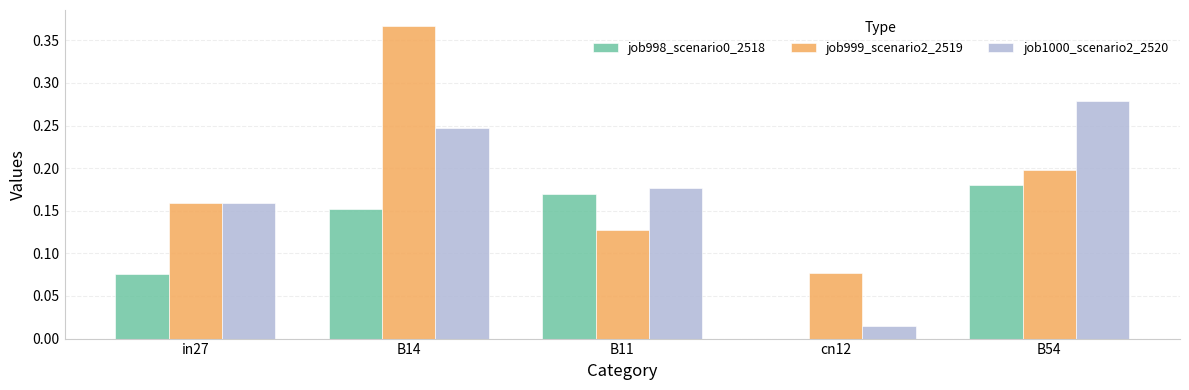

What is the total value across all series at B11?

0.5